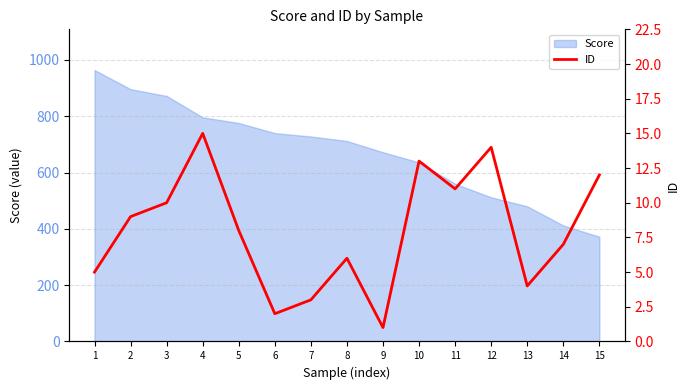

Rank the categories by value from lowest to highest.

9, 6, 7, 13, 1, 8, 14, 5, 2, 3, 11, 15, 10, 12, 4